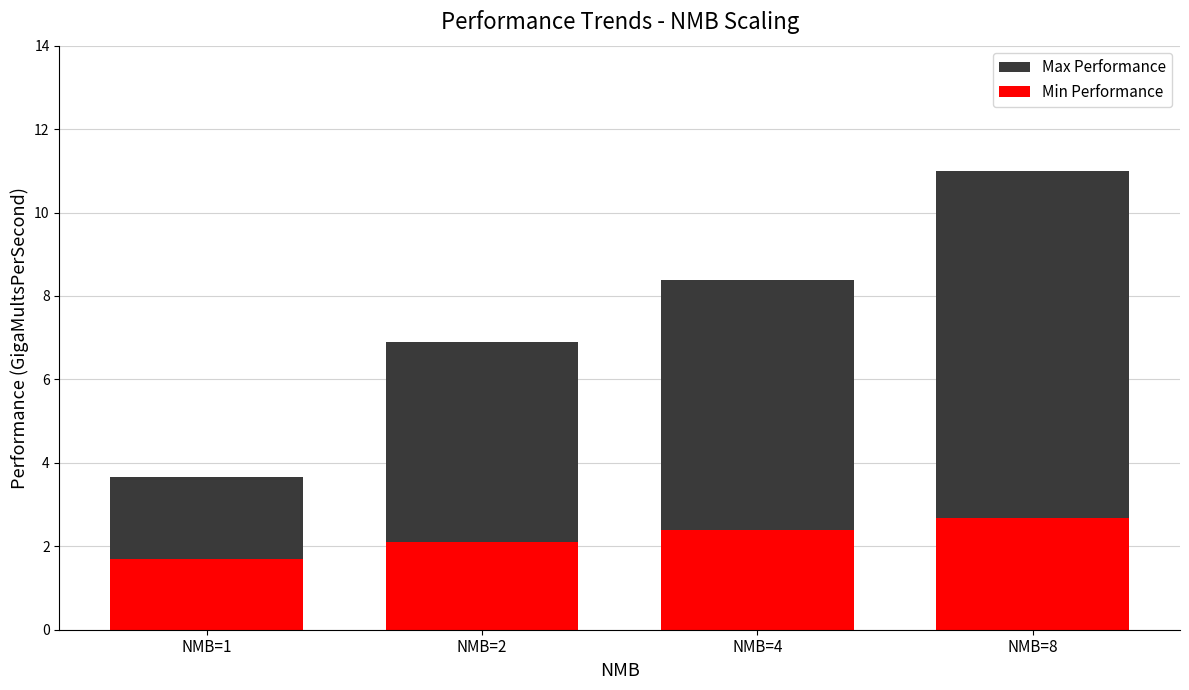

How many Min Performance values are between 2 and 3?

3